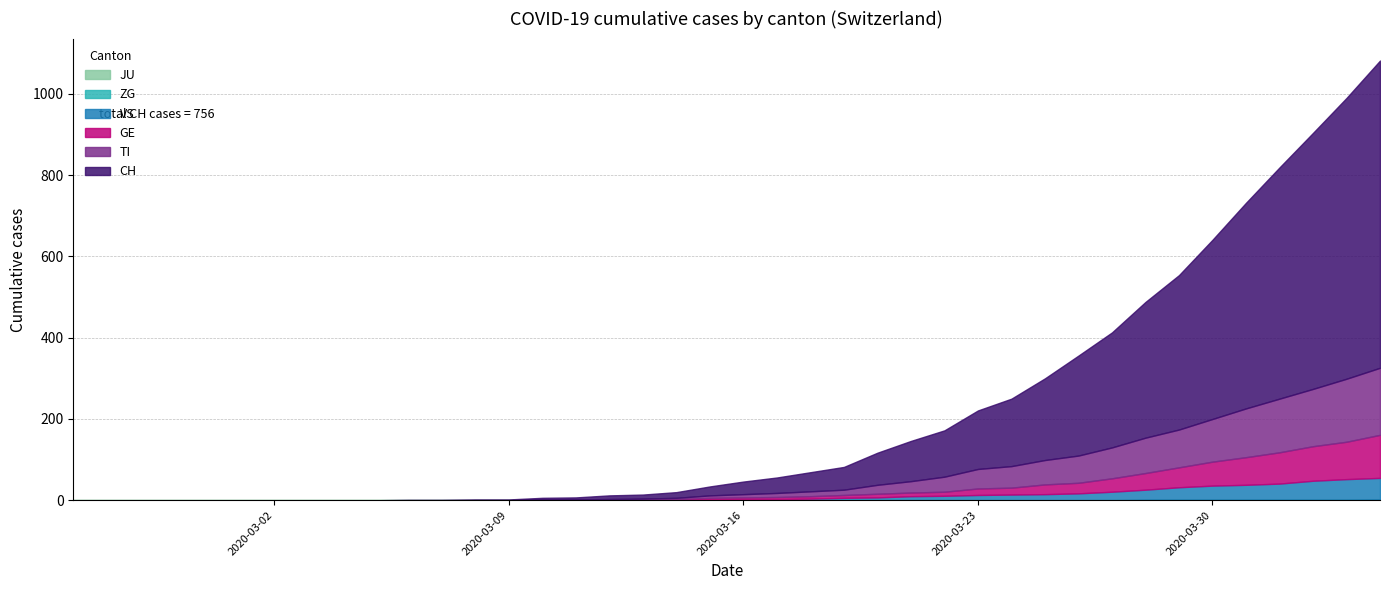

How many lines are shown in the chart?

6